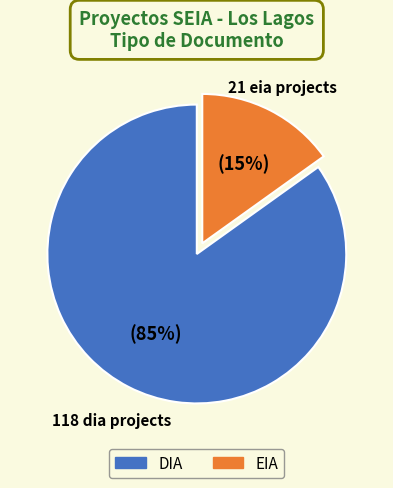

Does any single category account for the majority?

Yes